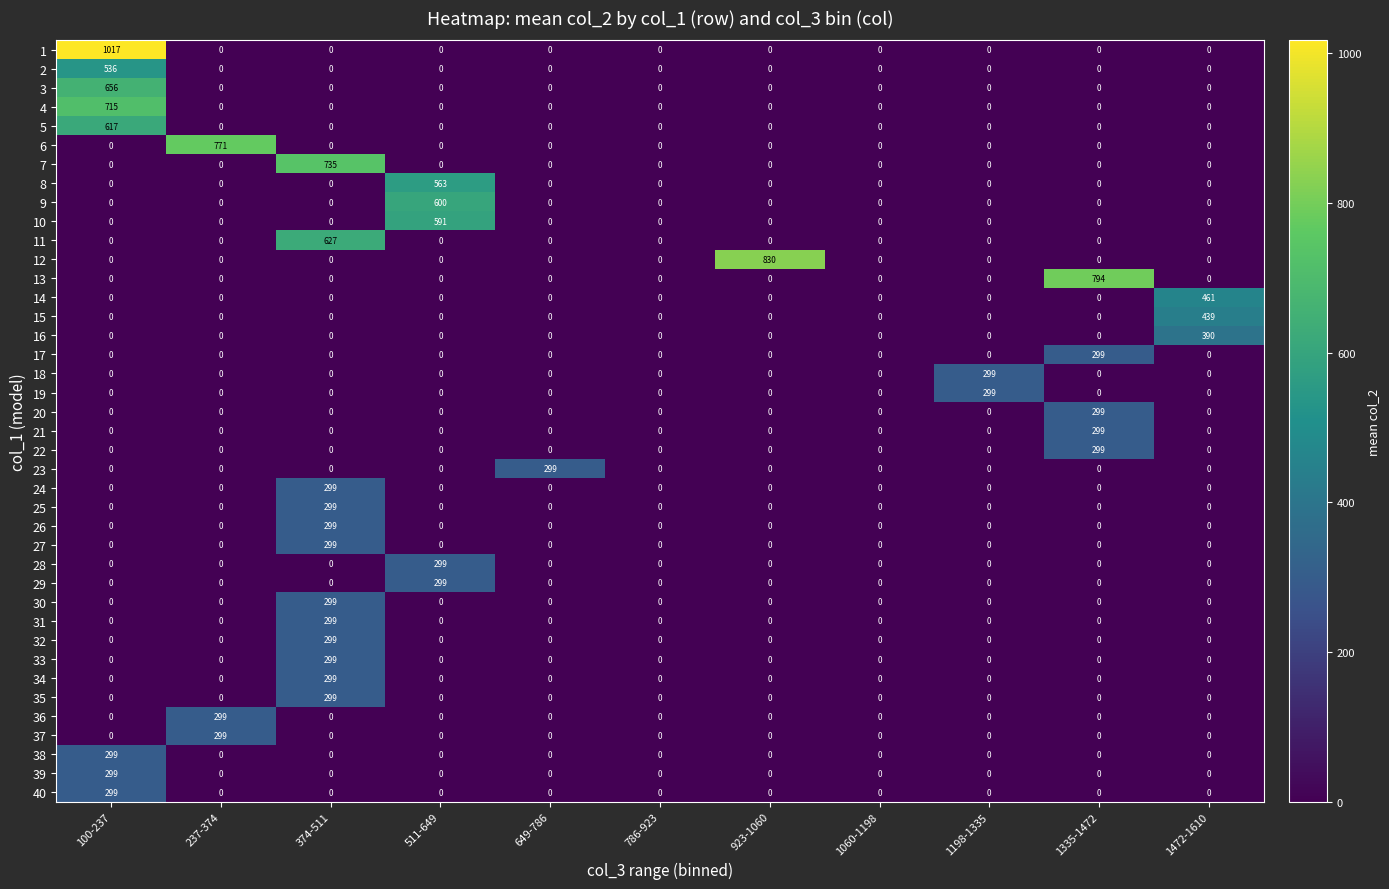

What is the sum of all 40 values?

299